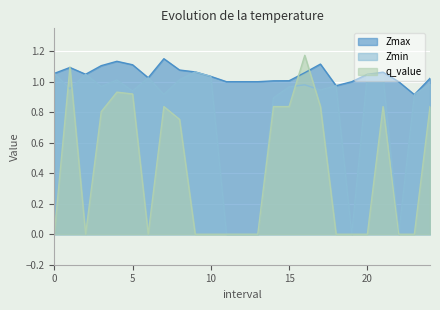

Does the chart display data point markers on the line(s)?

No